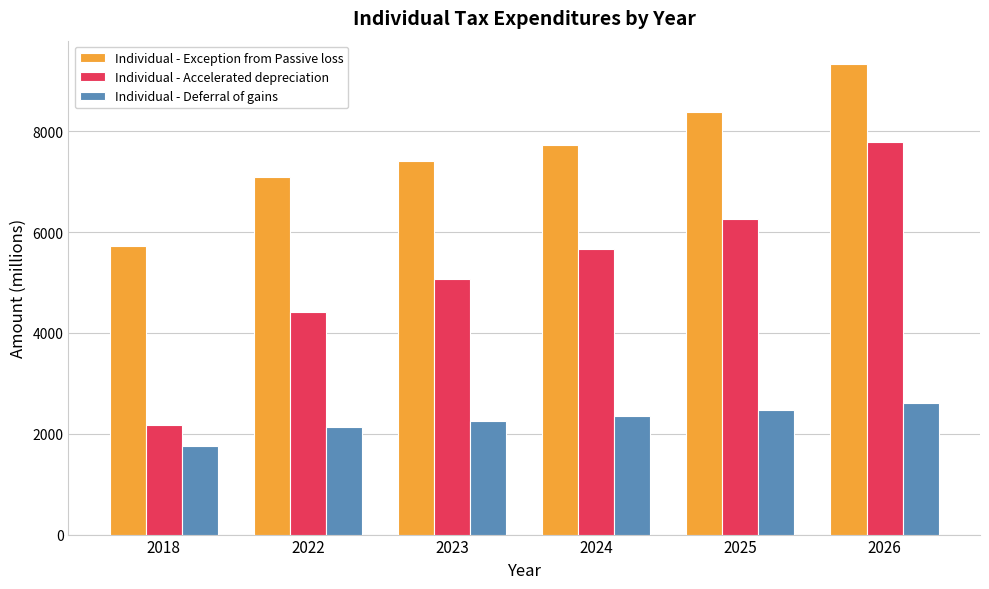

What is the value of the Individual - Exception from Passive loss bar at the 5th from the left?

8380